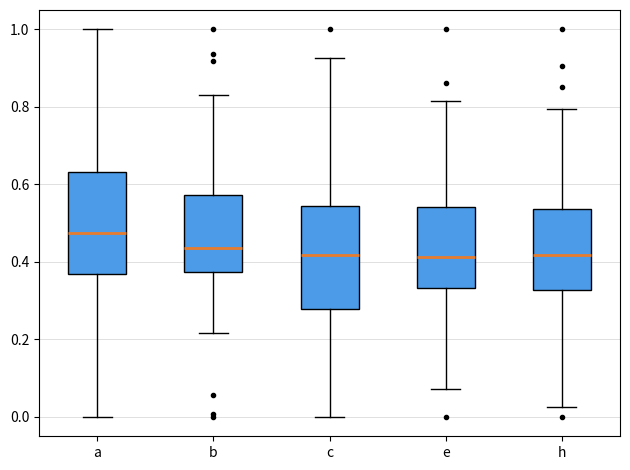

Reading left to right, read every box against the y-axis: the position of its median line, the range the box covers, and the ends of its whiskers. The values are not printed on the chart, so give them approximately, as read against the axis.

a: median 0.48, box 0.36 to 0.64, whiskers 0.00 to 1.00
b: median 0.44, box 0.38 to 0.58, whiskers 0.22 to 0.84
c: median 0.42, box 0.28 to 0.54, whiskers 0.00 to 0.92
e: median 0.42, box 0.34 to 0.54, whiskers 0.08 to 0.82
h: median 0.42, box 0.32 to 0.54, whiskers 0.02 to 0.80